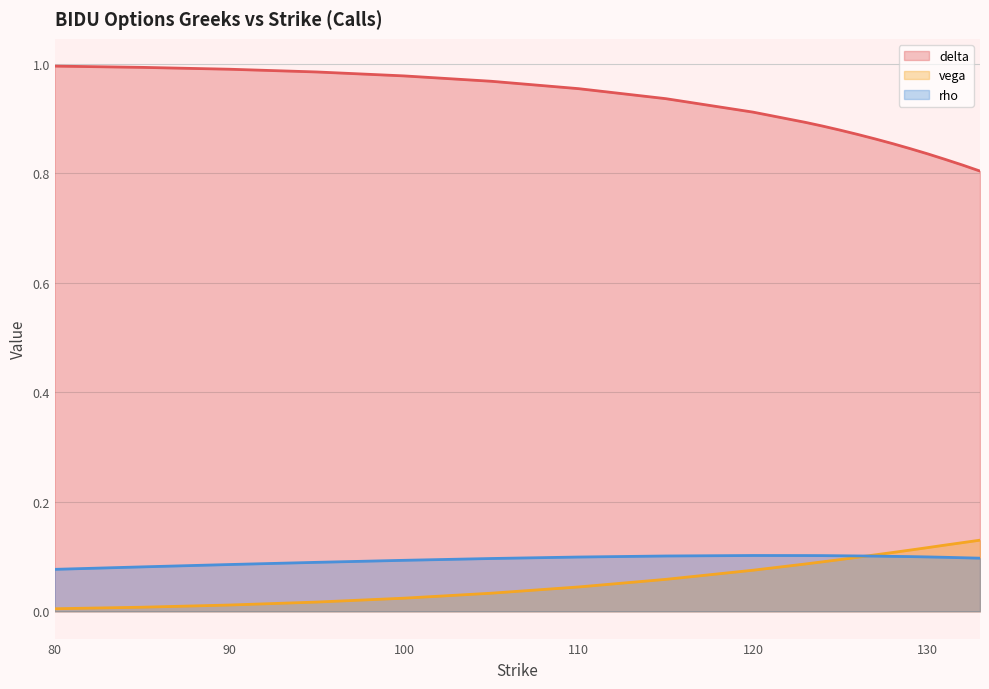

Reading left to right, list all the values displayed in this chart.

delta: 80=1.0	85=1.0	90=1.0	95=1.0	100=1.0	105=1.0	110=1.0	115=0.9	120=0.9	123=0.9	124=0.9	125=0.9	126=0.9	127=0.9	128=0.9	129=0.8	130=0.8	131=0.8	132=0.8	133=0.8
vega: 80=0.0	85=0.0	90=0.0	95=0.0	100=0.0	105=0.0	110=0.0	115=0.1	120=0.1	123=0.1	124=0.1	125=0.1	126=0.1	127=0.1	128=0.1	129=0.1	130=0.1	131=0.1	132=0.1	133=0.1
rho: 80=0.1	85=0.1	90=0.1	95=0.1	100=0.1	105=0.1	110=0.1	115=0.1	120=0.1	123=0.1	124=0.1	125=0.1	126=0.1	127=0.1	128=0.1	129=0.1	130=0.1	131=0.1	132=0.1	133=0.1